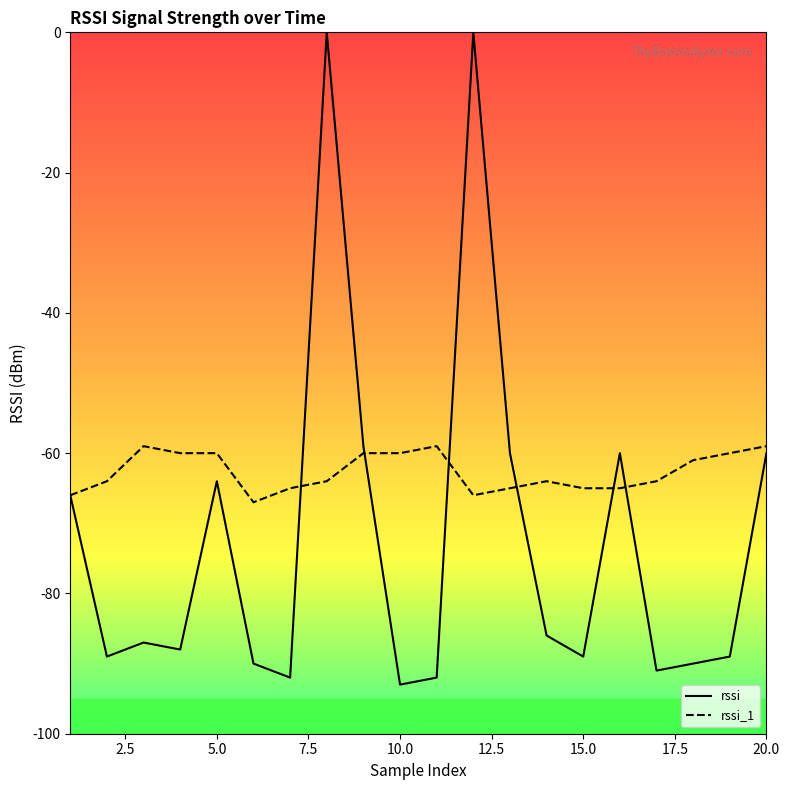

What are all the series names shown in the legend?

rssi, rssi_1